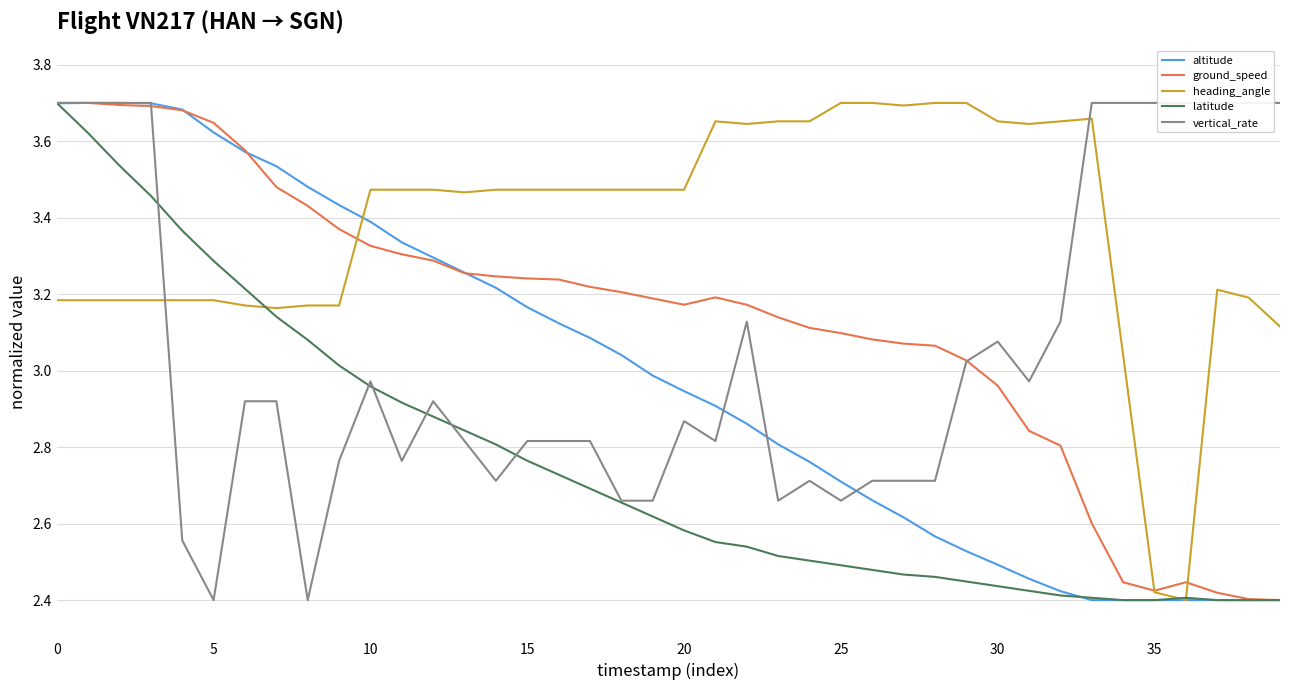

Is this an area chart (filled region under the line)?

No